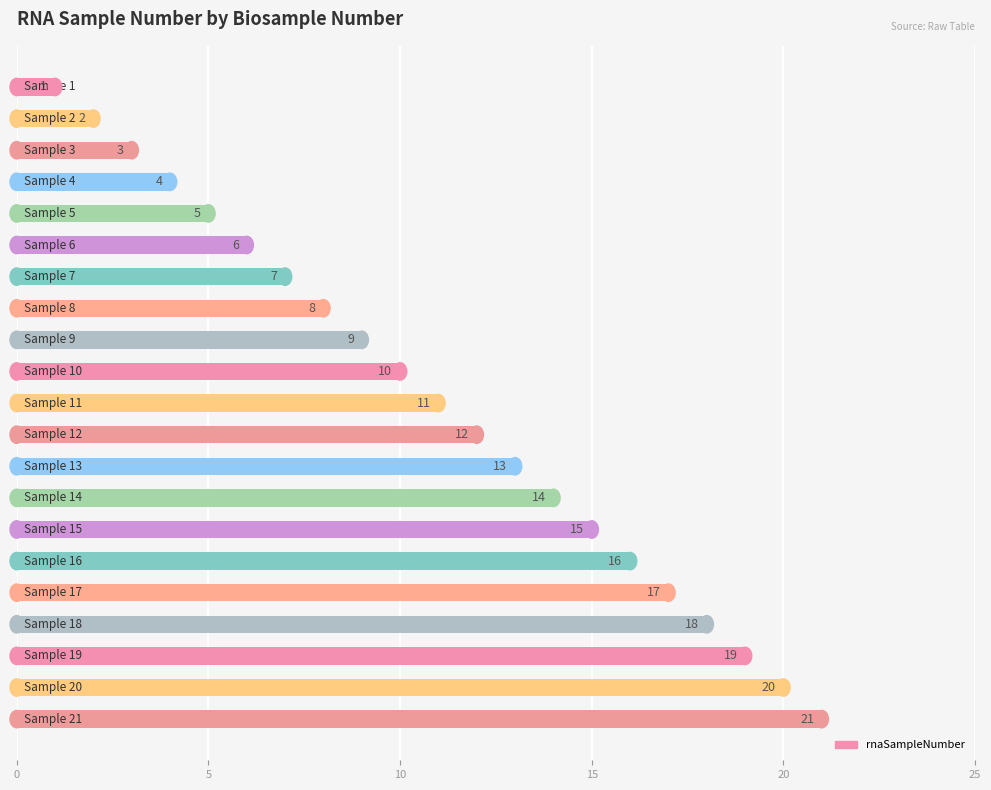

What is the value of the 14th bar from the top?

14